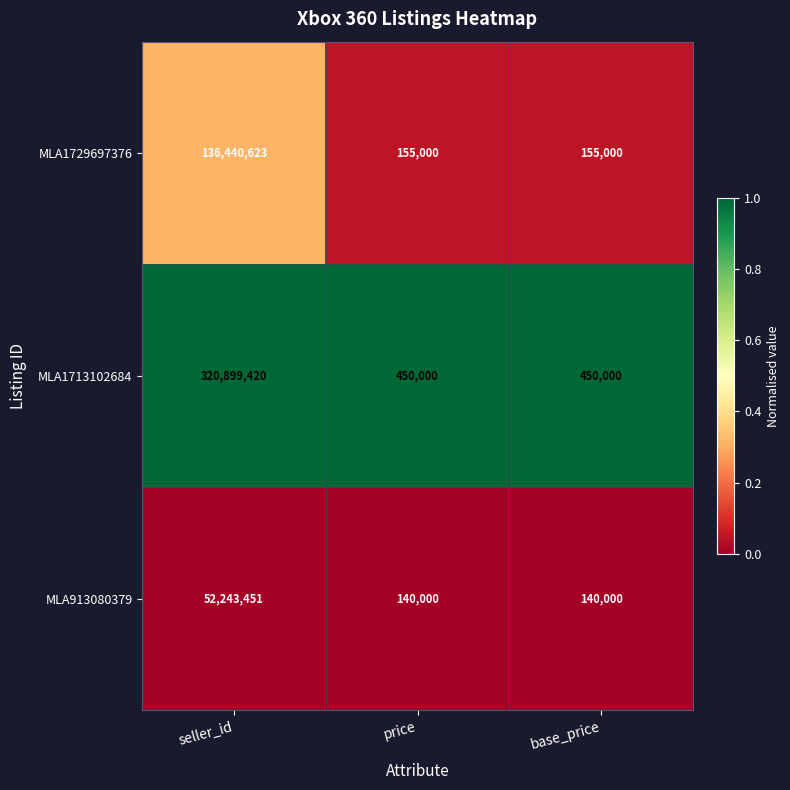

How many MLA1729697376 values are between 155000 and 136440623?

3